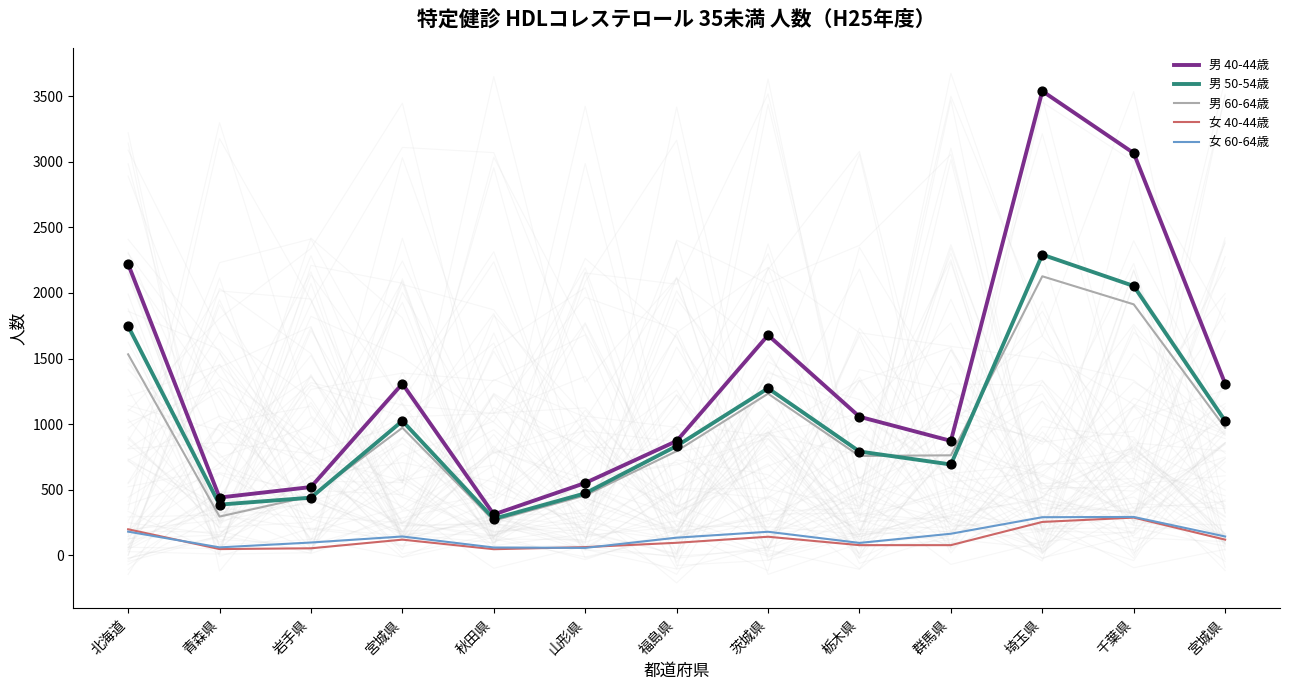

At how many categories does at least one series exceed 430?

12